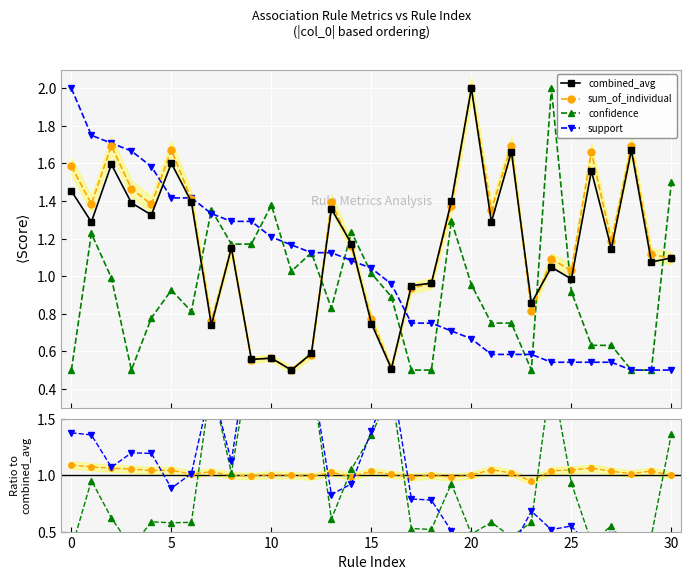

How many intersections are there between sum_of_individual and combined_avg?

10